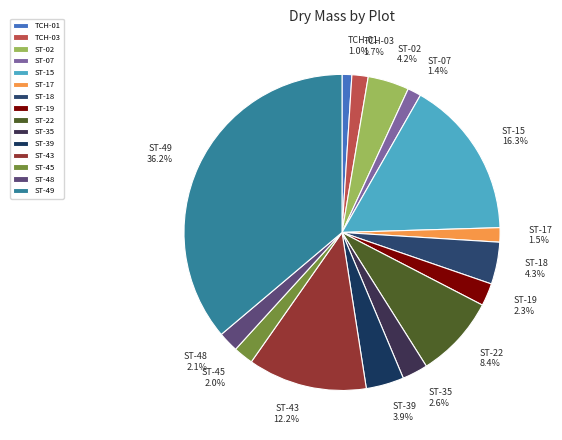

Which slice is the largest?

ST-49